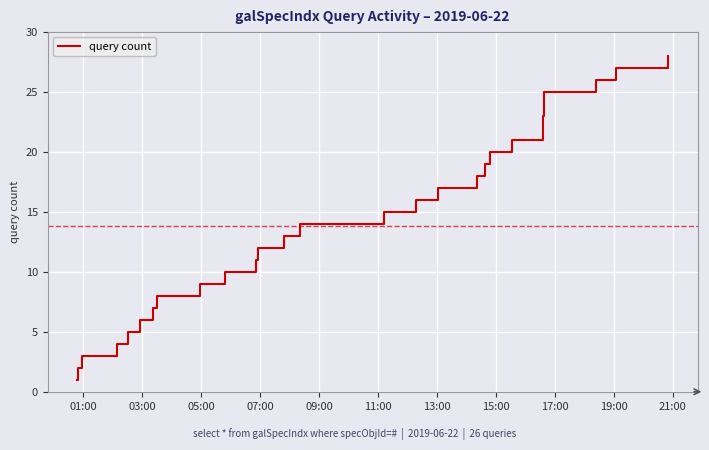

What is the difference between the maximum and minimum values?

27